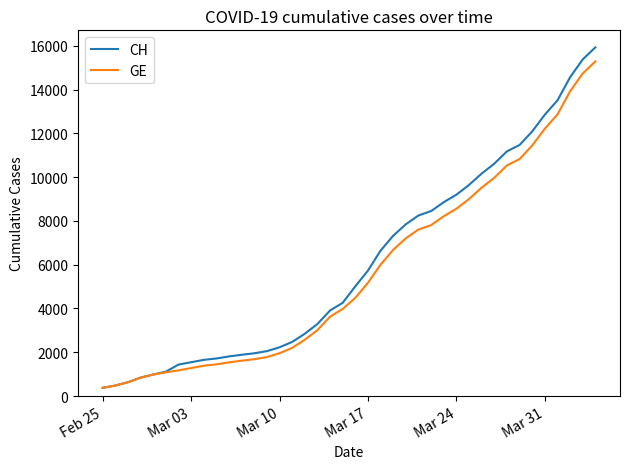

What is the highest value of the CH series?

15926